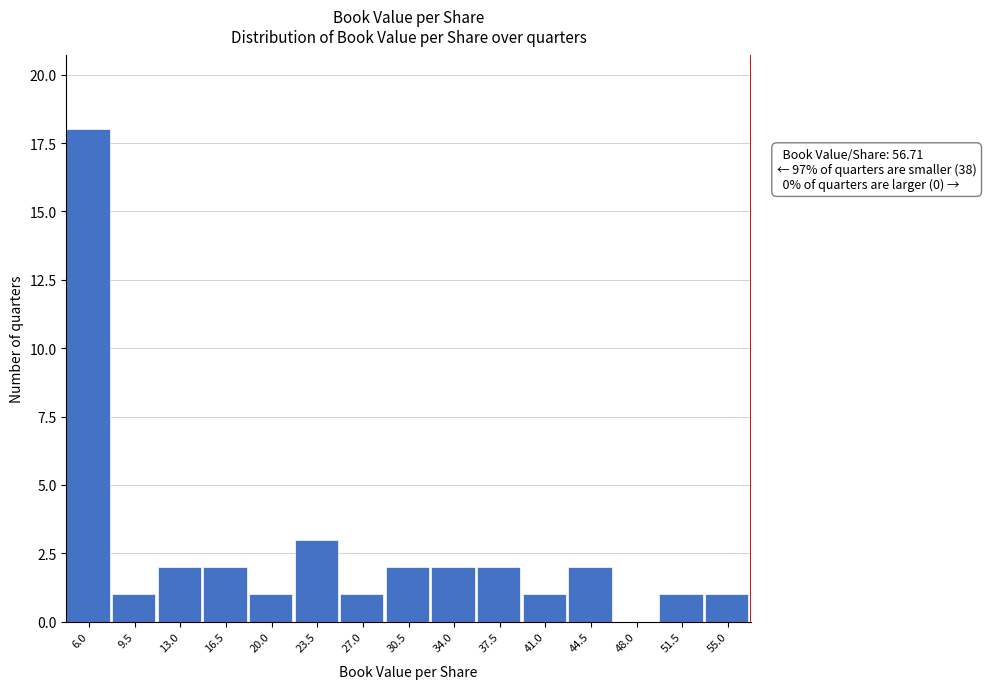

Over which range of the x-axis is the bar tallest?

4.5 to 8.0